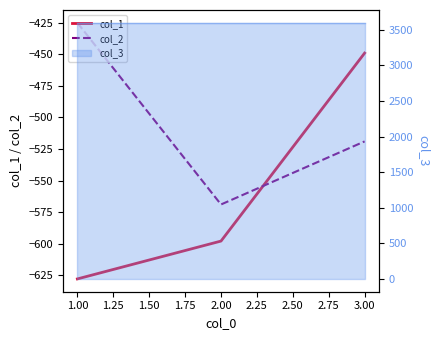

Reading left to right, what are all the values shown in this chart?

col_1: -628	-598	-449
col_2: -425	-569	-519